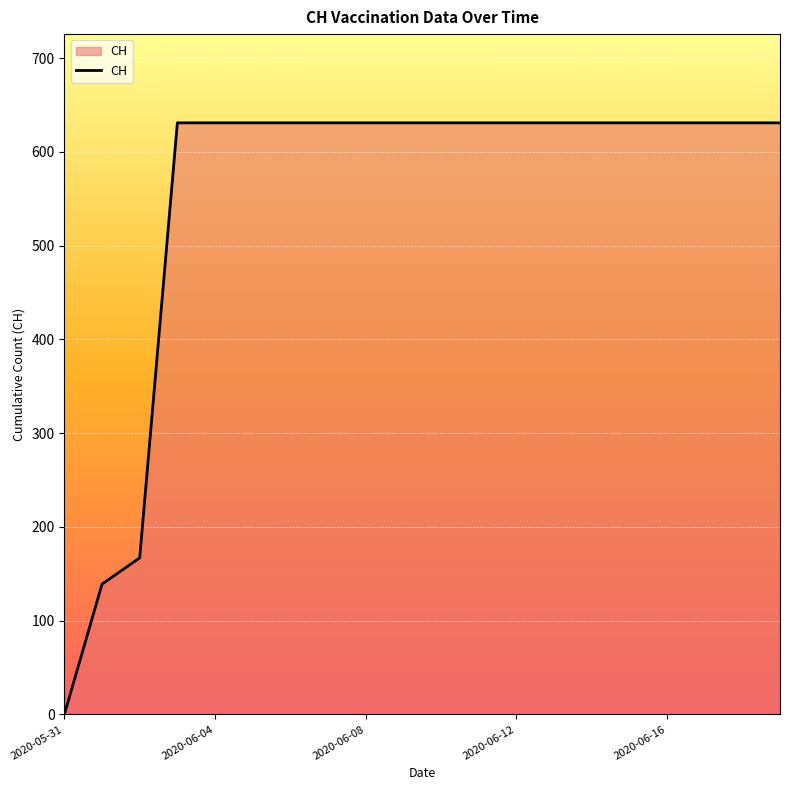

What is the greatest value displayed?

631